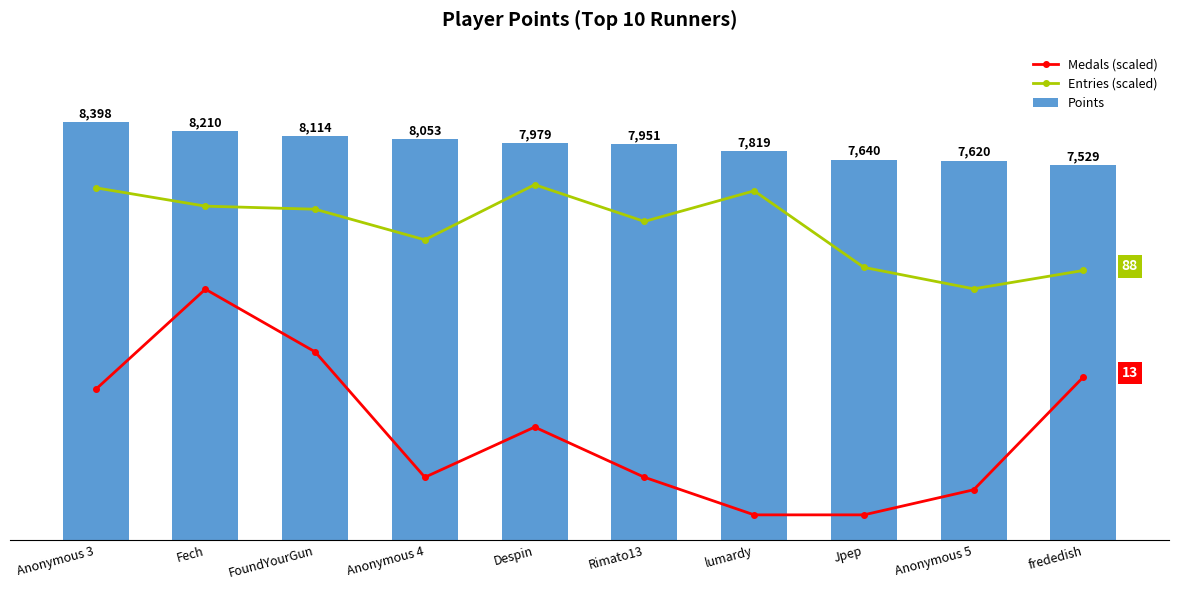

At which category is the sum across all series the highest?

Fech